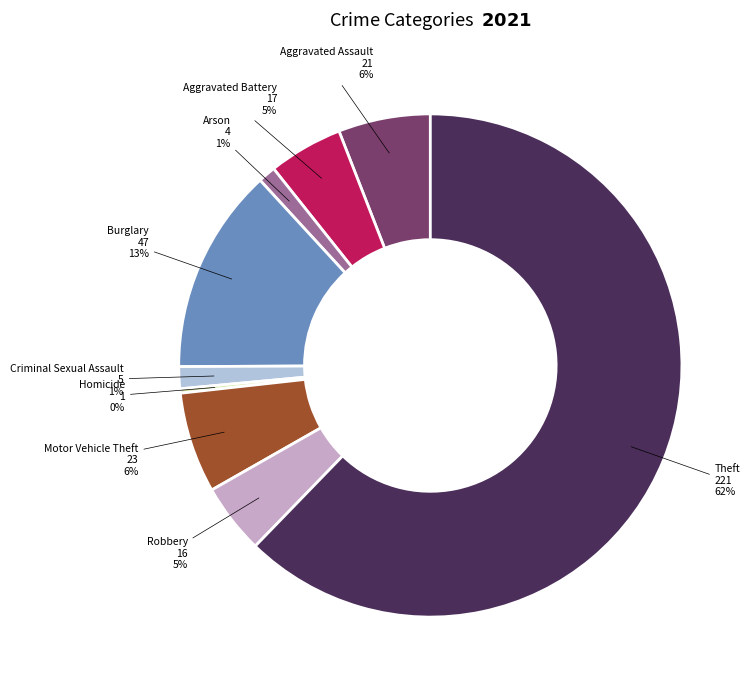

Is it true that Criminal Sexual Assault is 11% of the pie?

False